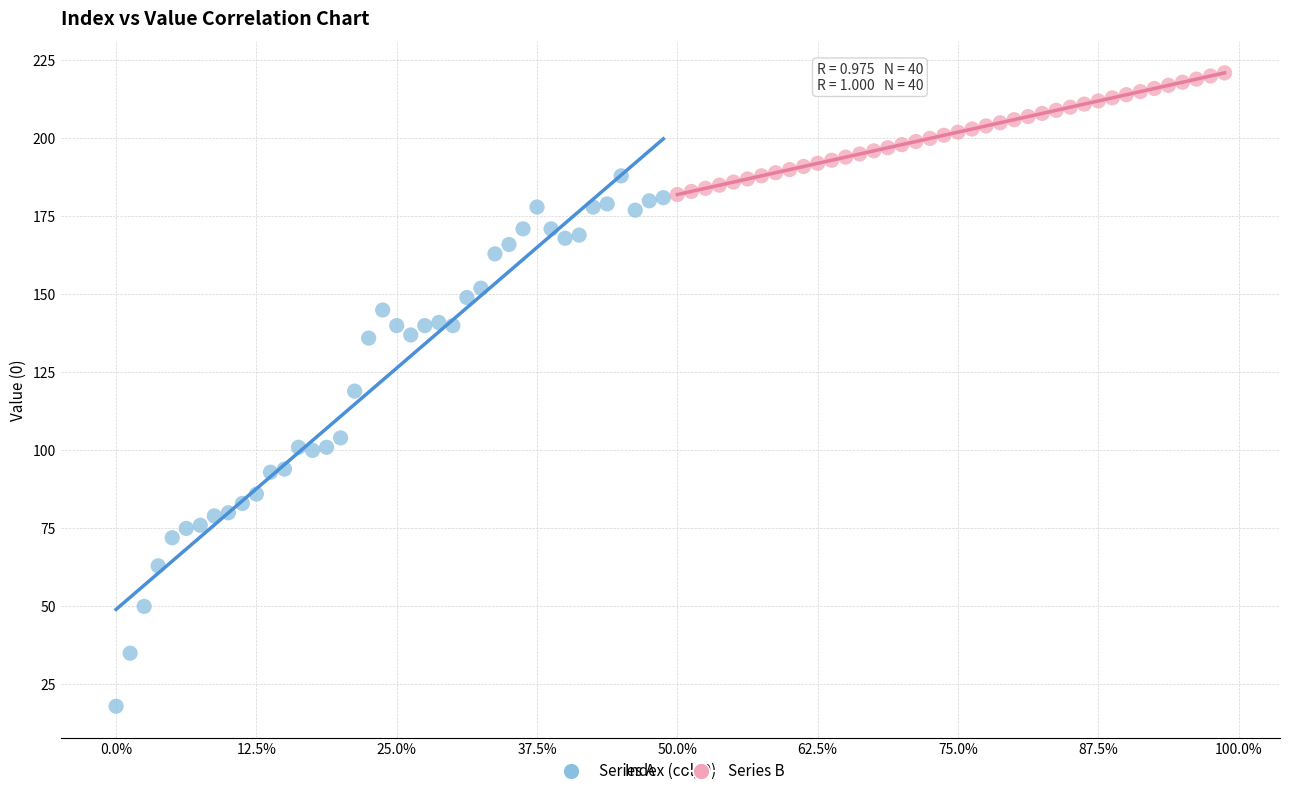

What are all the series names shown in the legend?

Series A, Series B